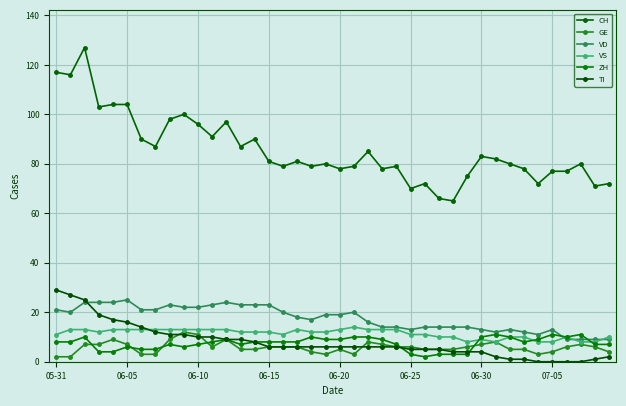

In VD, how many points are higher than both neighbors (excluding endpoints)?

6